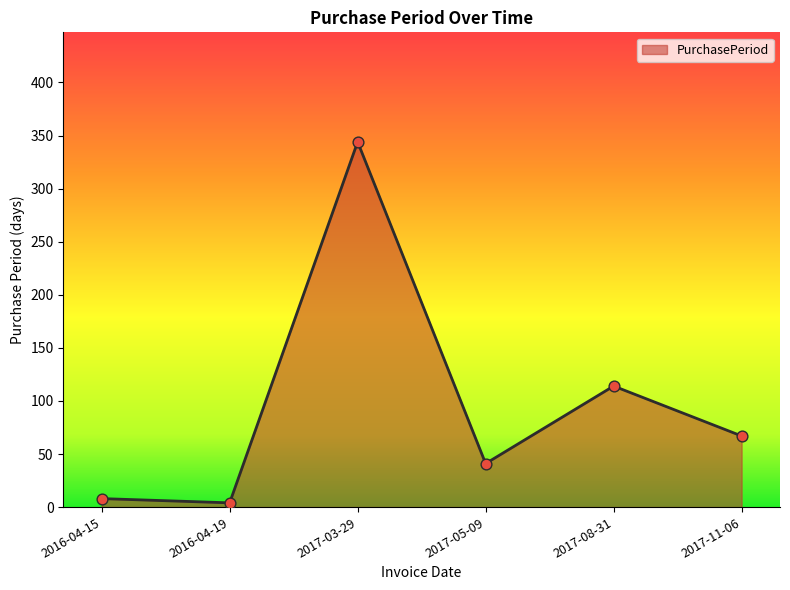

Between 2017-03-29 and 2017-05-09, which is larger?

2017-03-29